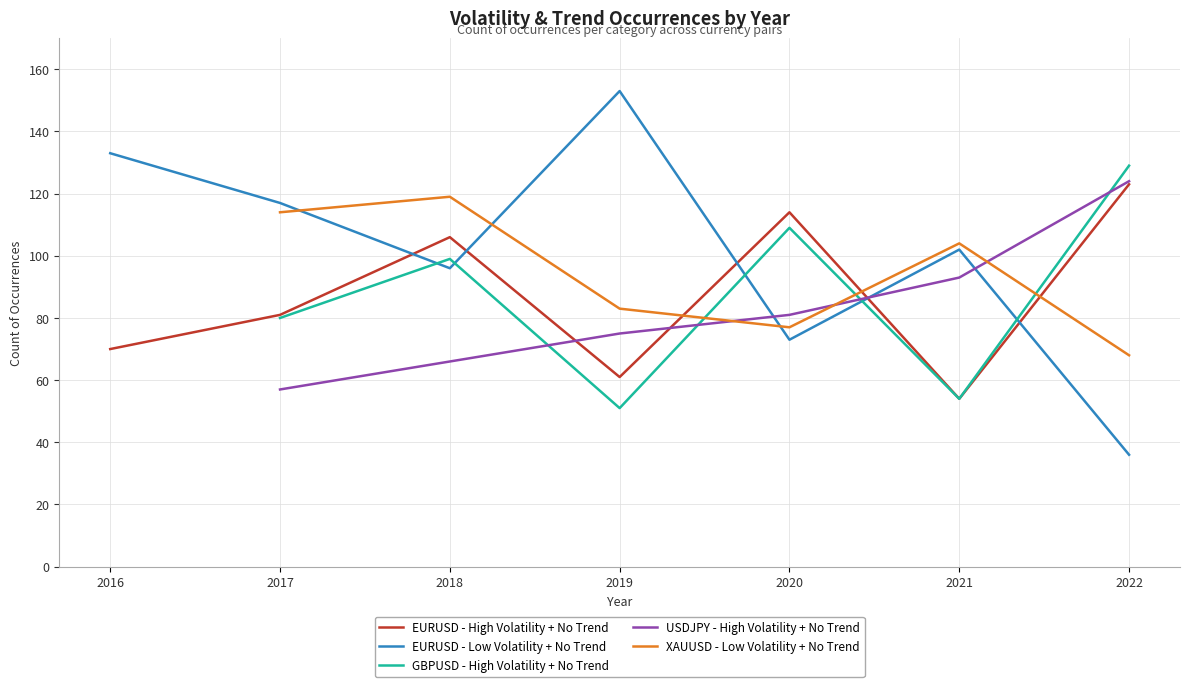

How many interior local valleys does the EURUSD - High Volatility + No Trend series have?

2